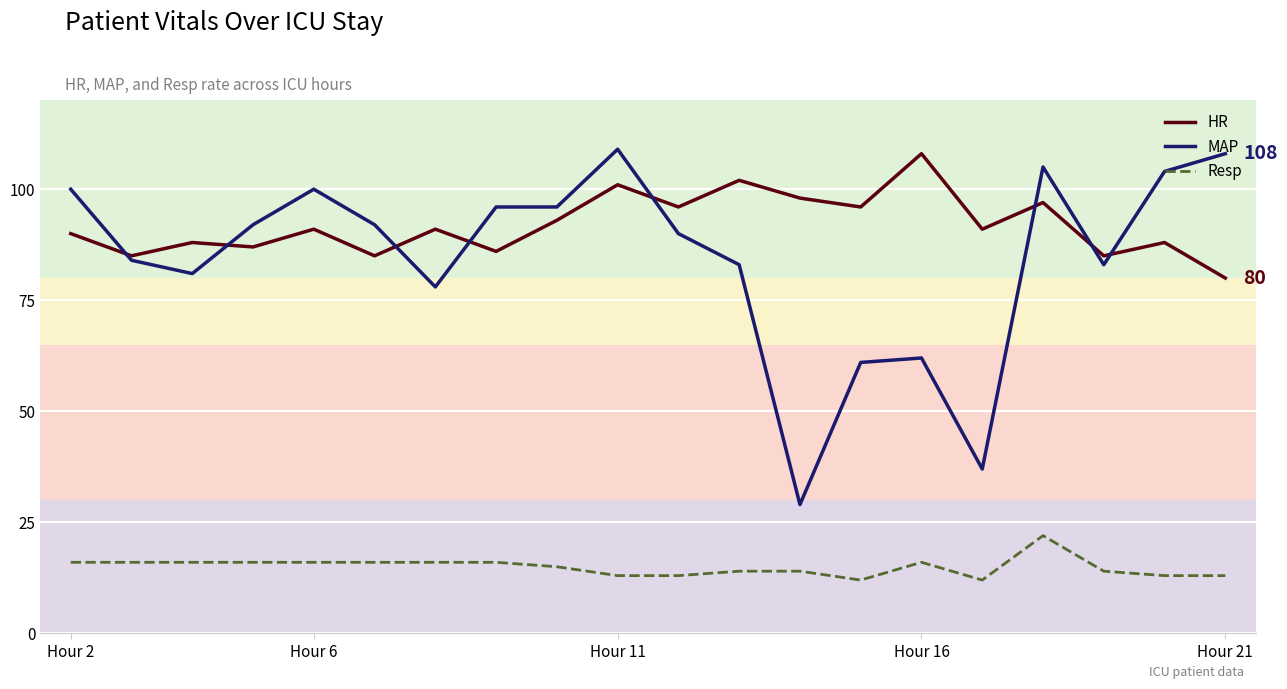

True or false: Resp and HR intersect in this chart.

False